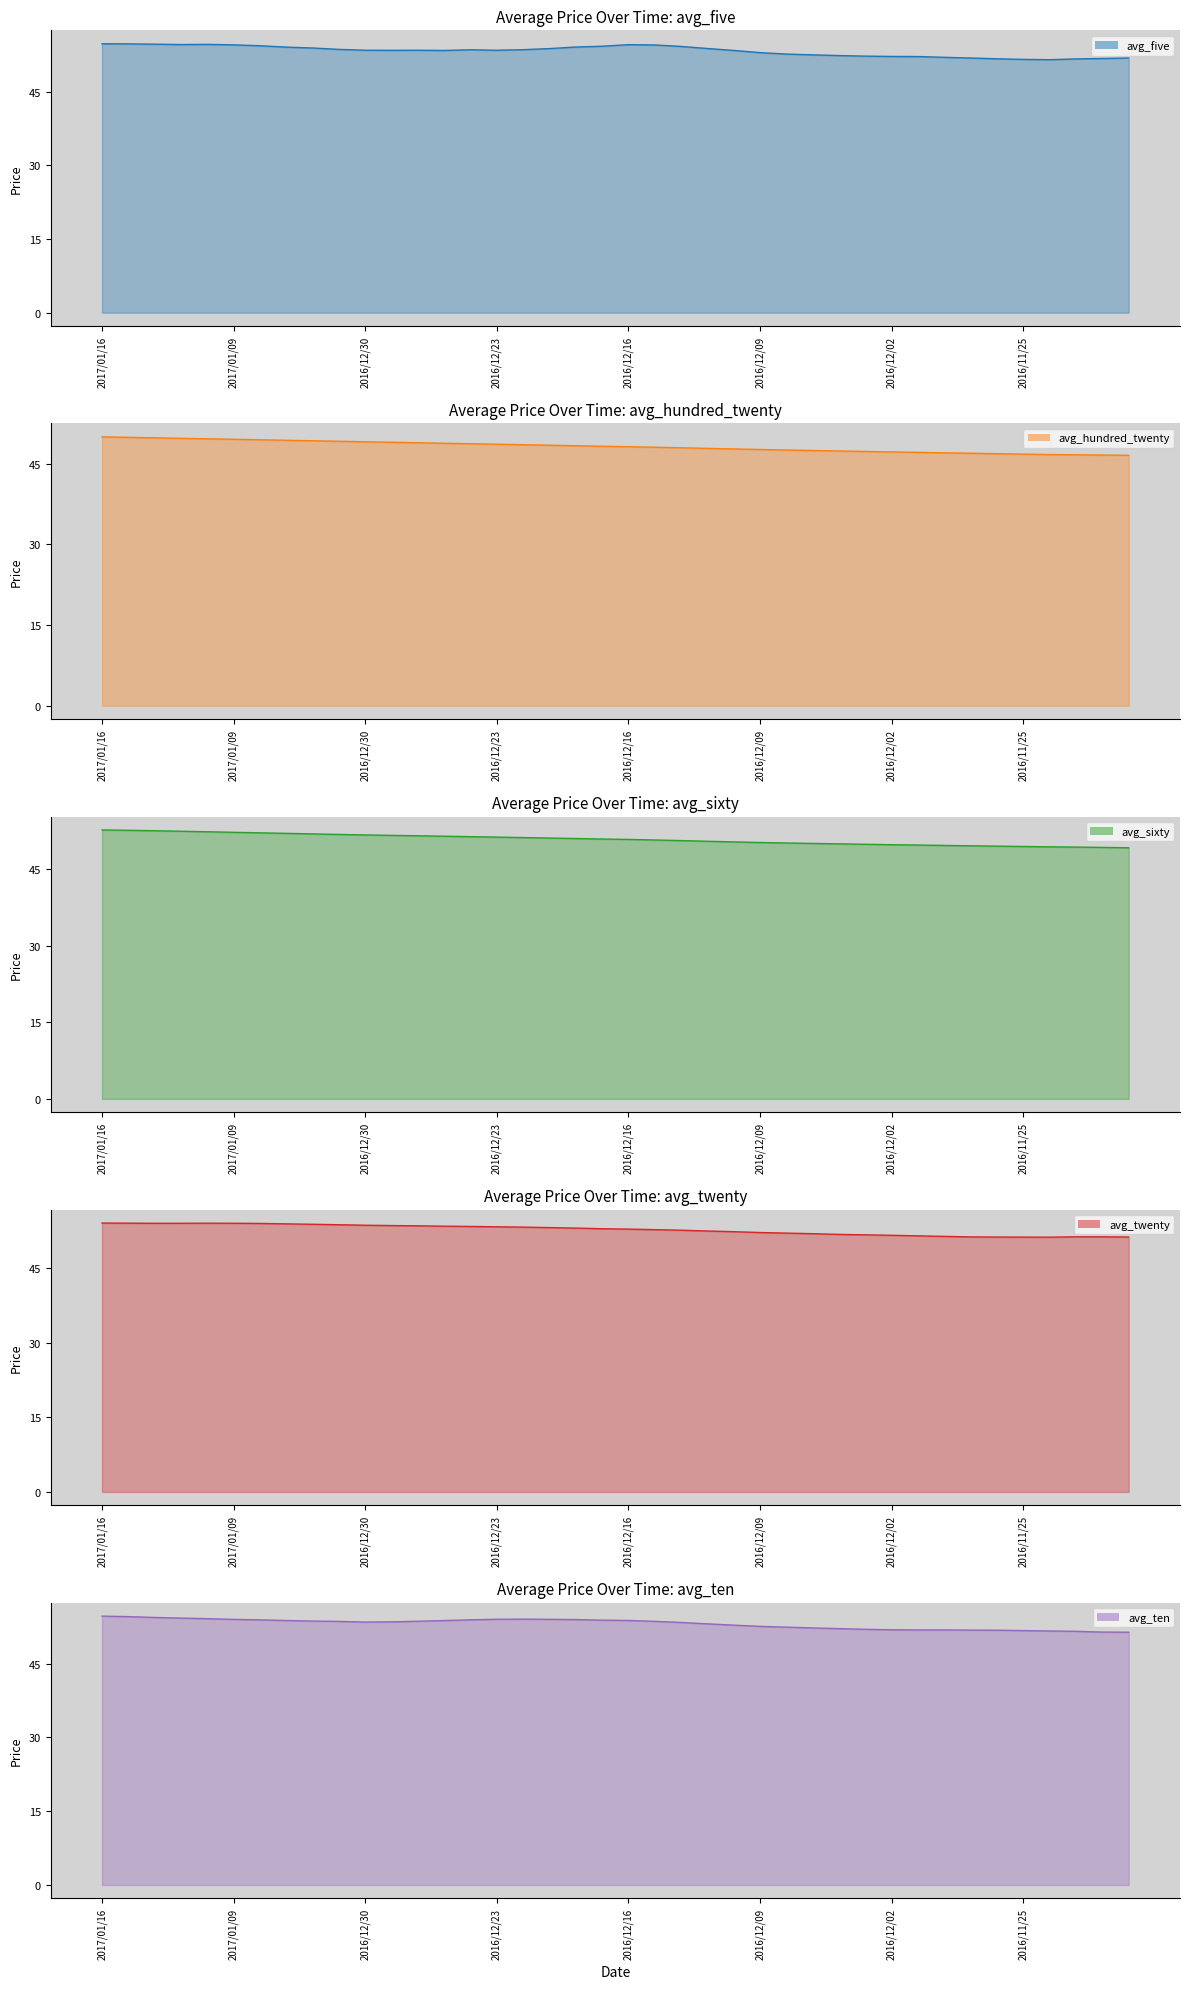

What is the difference between the maximum and minimum values in the avg_sixty series?

3.5